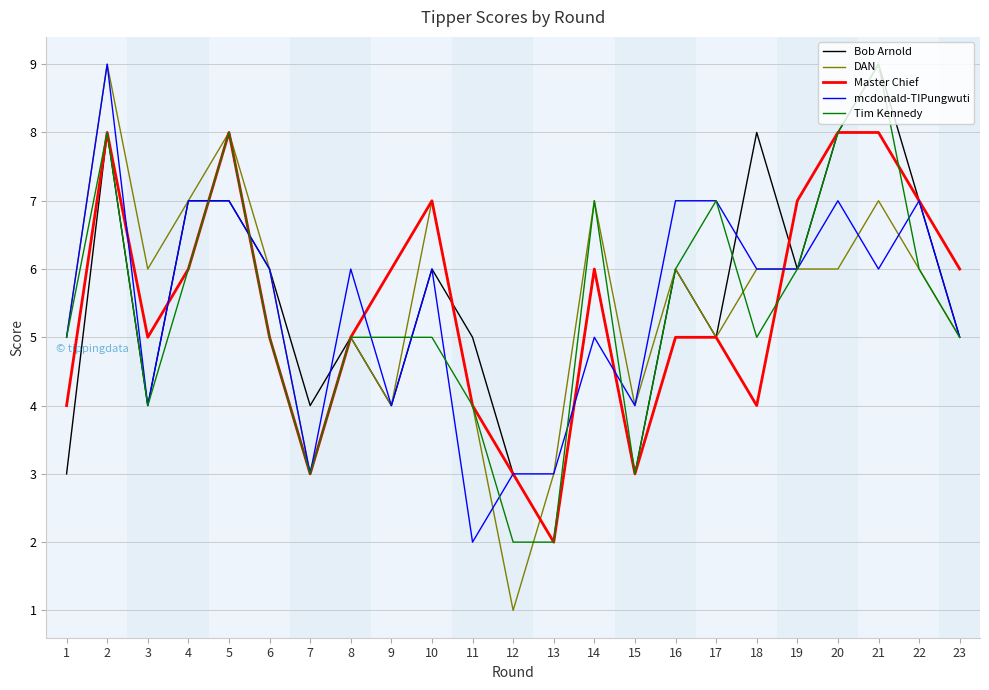

Which category has the highest value in the Tim Kennedy series?

21